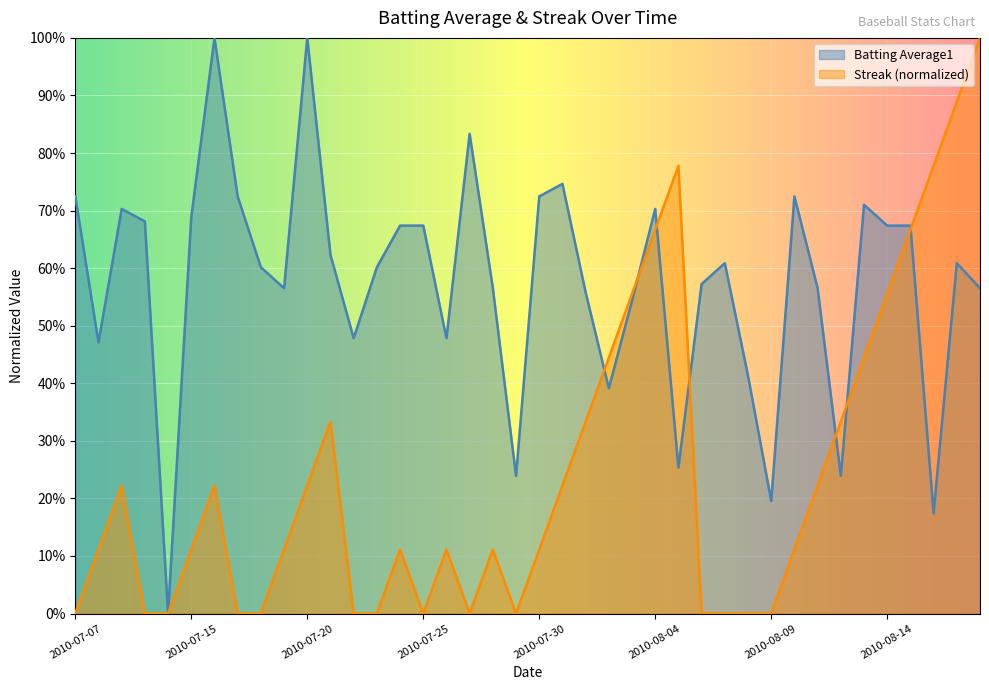

What is the total value across all series at 2010-08-16?

1.0